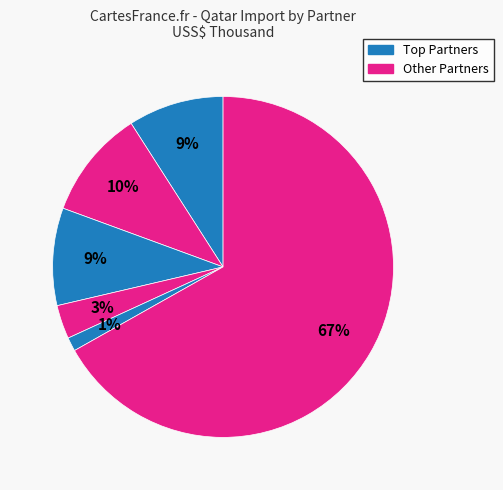

Count the number of slices in the pie.

6